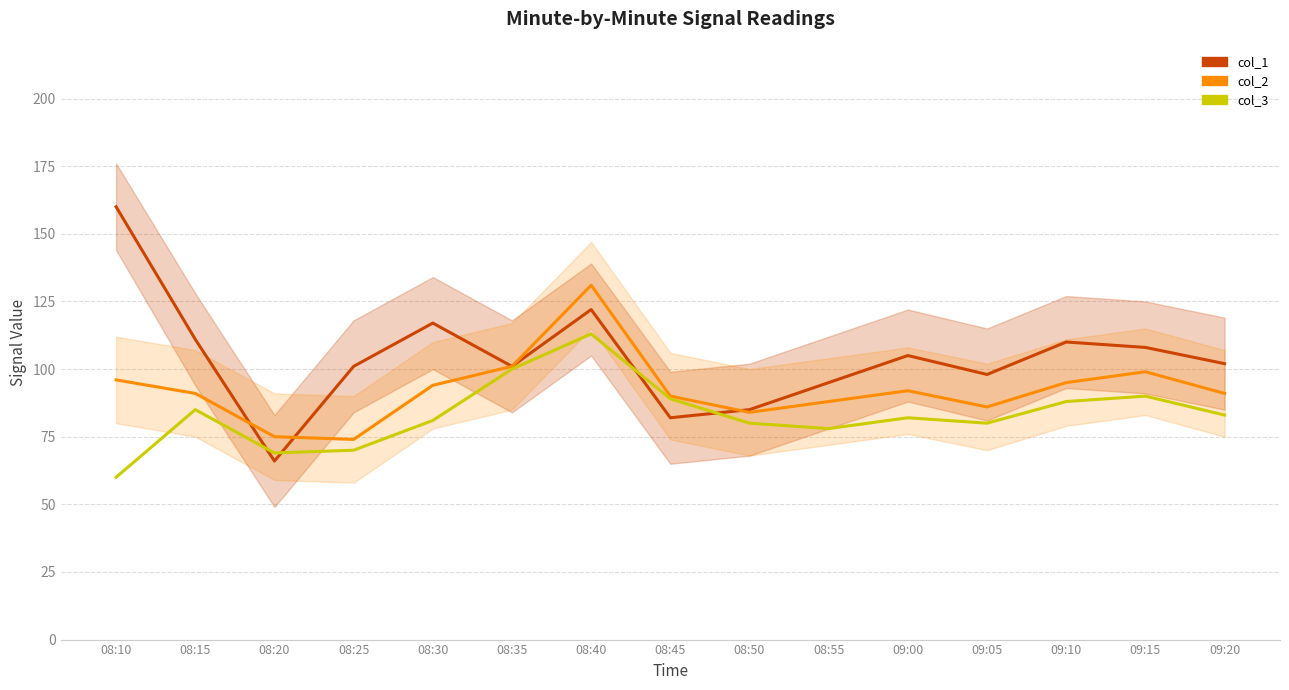

Where do col_1 and col_2 first cross each other?

08:15 and 08:20